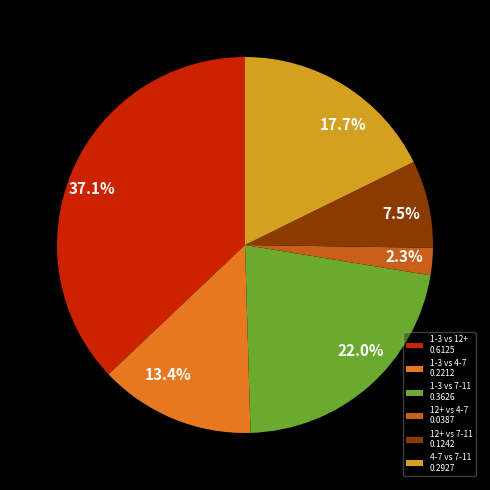

Which has a higher value, 1-3 vs 12+ 0.6125 or 12+ vs 4-7 0.0387?

1-3 vs 12+ 0.6125